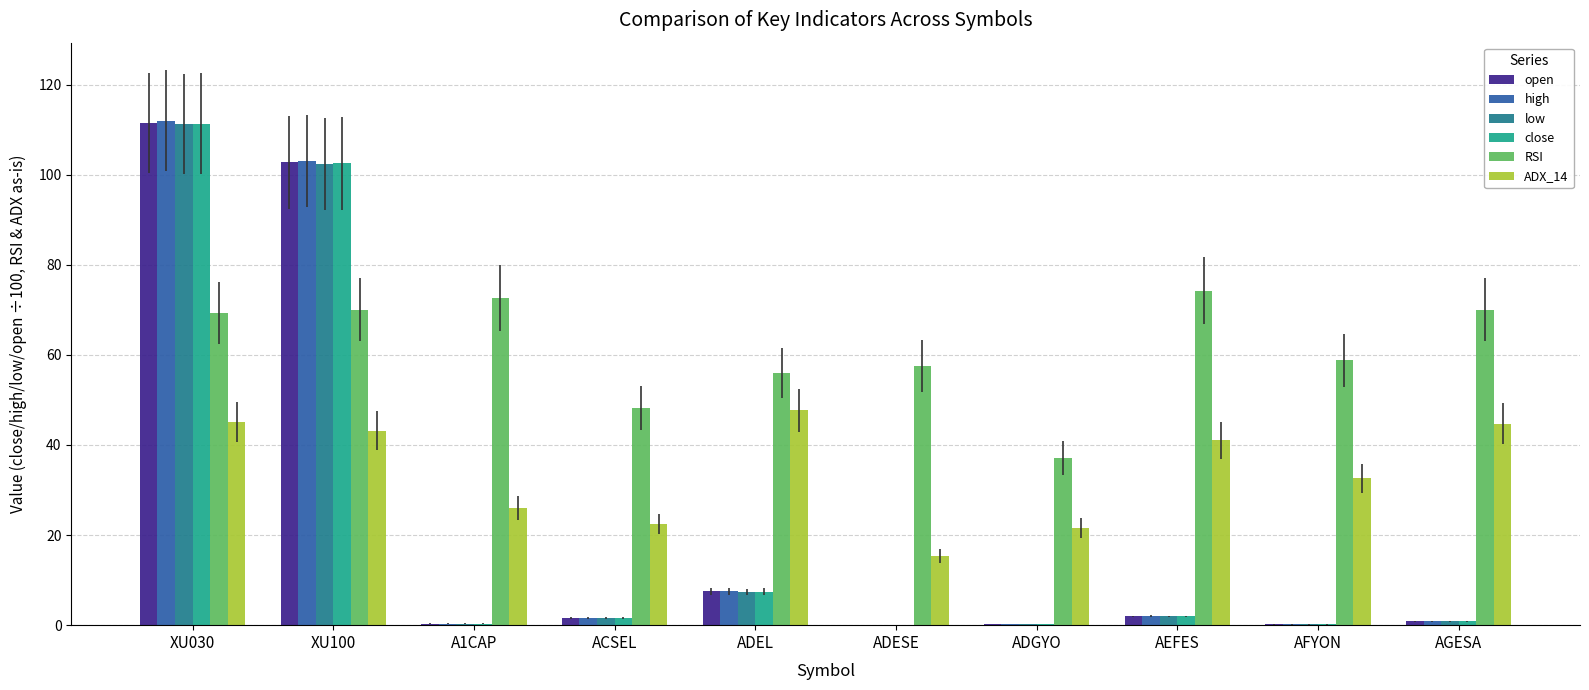

Which label corresponds to the largest value in the chart?

XU030